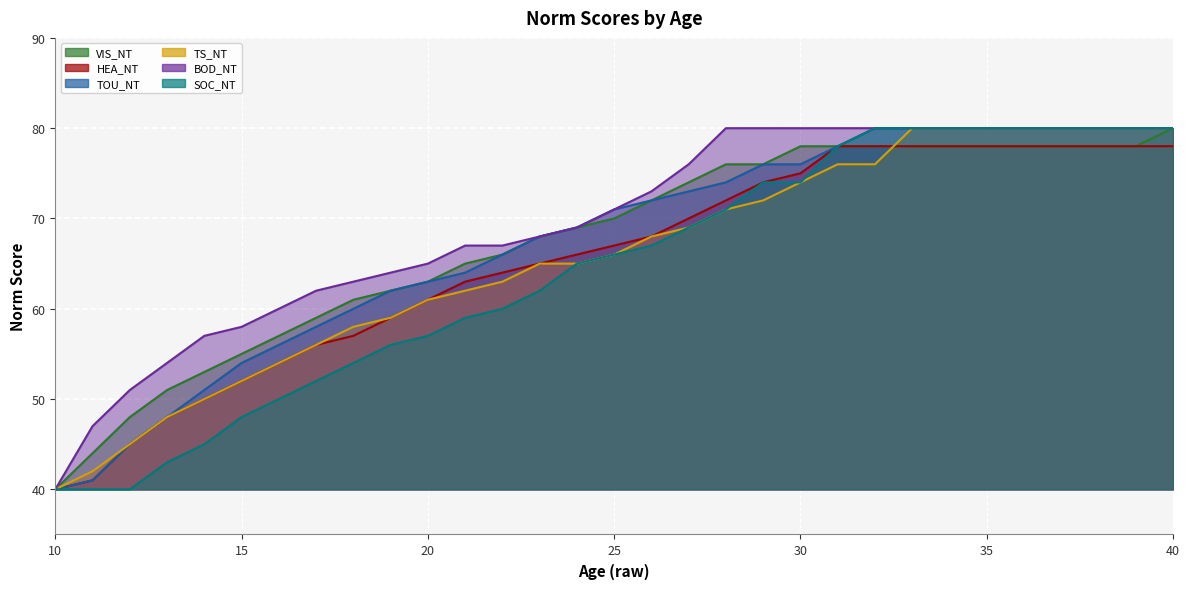

What is the total value across all series at 13?

292